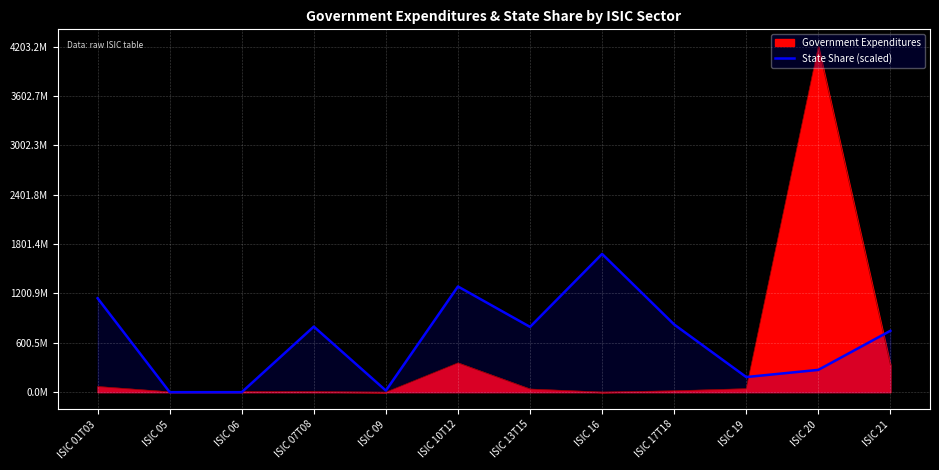

List the labels in order of value, smallest first.

ISIC 05, ISIC 06, ISIC 09, ISIC 19, ISIC 20, ISIC 21, ISIC 13T15, ISIC 07T08, ISIC 17T18, ISIC 01T03, ISIC 10T12, ISIC 16